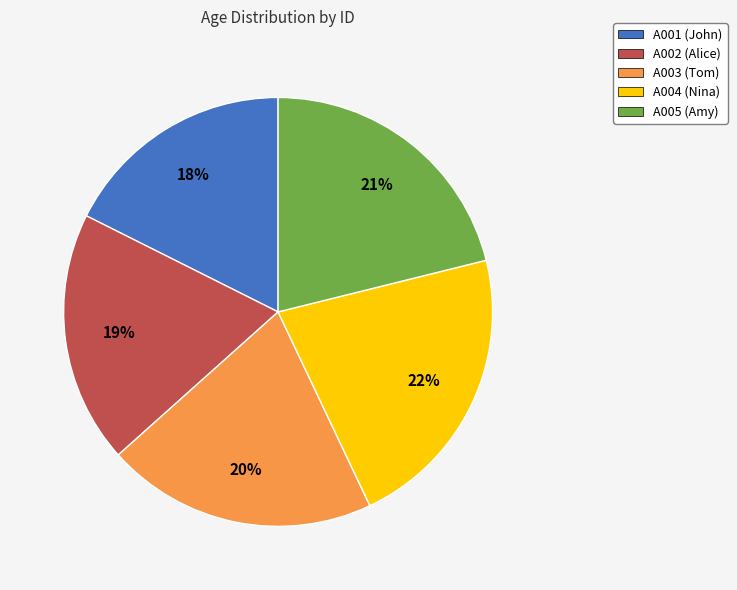

Is it true that A001 (John) is 7% of the pie?

False